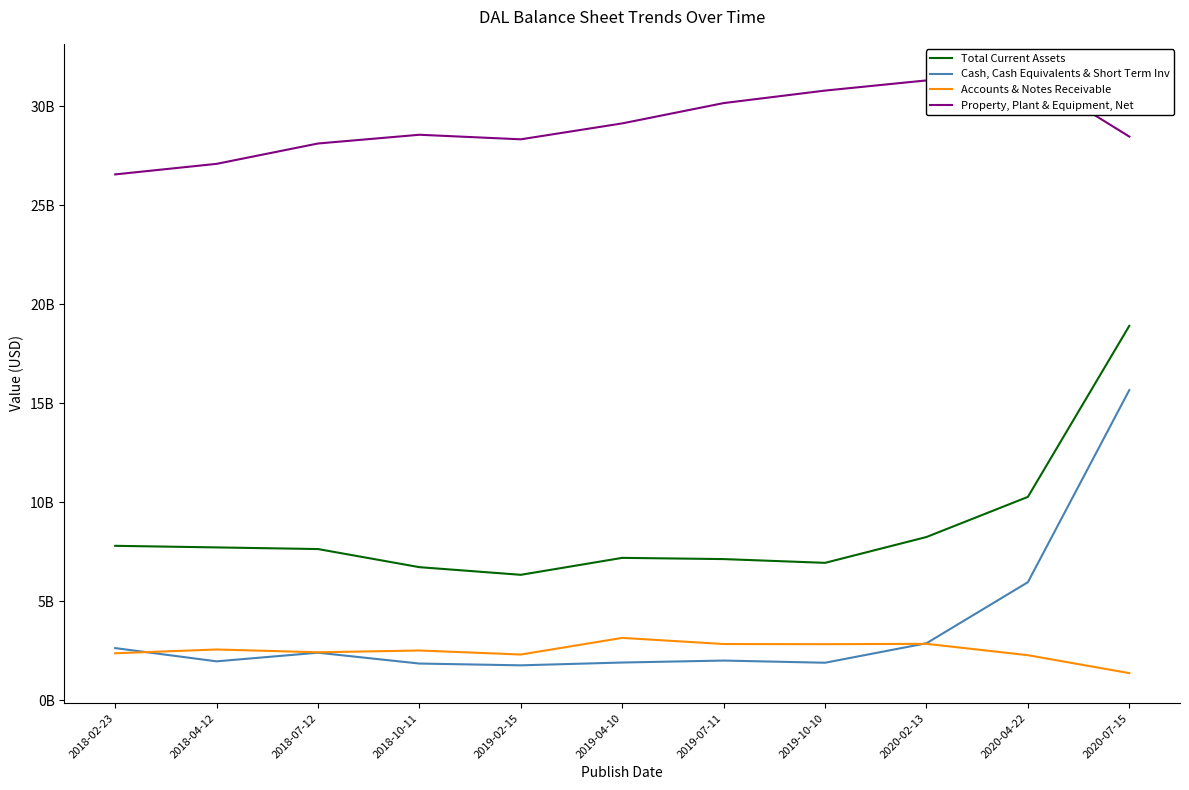

Reading left to right, transcribe all the data shown in this chart.

Total Current Assets: 2018-02-23=7.8	2018-04-12=7.7	2018-07-12=7.6	2018-10-11=6.7	2019-02-15=6.3	2019-04-10=7.2	2019-07-11=7.1	2019-10-10=6.9	2020-02-13=8.2	2020-04-22=10.3	2020-07-15=18.9
Cash, Cash Equivalents & Short Term Inv: 2018-02-23=2.6	2018-04-12=2.0	2018-07-12=2.4	2018-10-11=1.9	2019-02-15=1.8	2019-04-10=1.9	2019-07-11=2.0	2019-10-10=1.9	2020-02-13=2.9	2020-04-22=6.0	2020-07-15=15.7
Accounts & Notes Receivable: 2018-02-23=2.4	2018-04-12=2.6	2018-07-12=2.4	2018-10-11=2.5	2019-02-15=2.3	2019-04-10=3.2	2019-07-11=2.8	2019-10-10=2.8	2020-02-13=2.9	2020-04-22=2.3	2020-07-15=1.4
Property, Plant & Equipment, Net: 2018-02-23=26.6	2018-04-12=27.1	2018-07-12=28.1	2018-10-11=28.6	2019-02-15=28.3	2019-04-10=29.1	2019-07-11=30.2	2019-10-10=30.8	2020-02-13=31.3	2020-04-22=31.6	2020-07-15=28.5